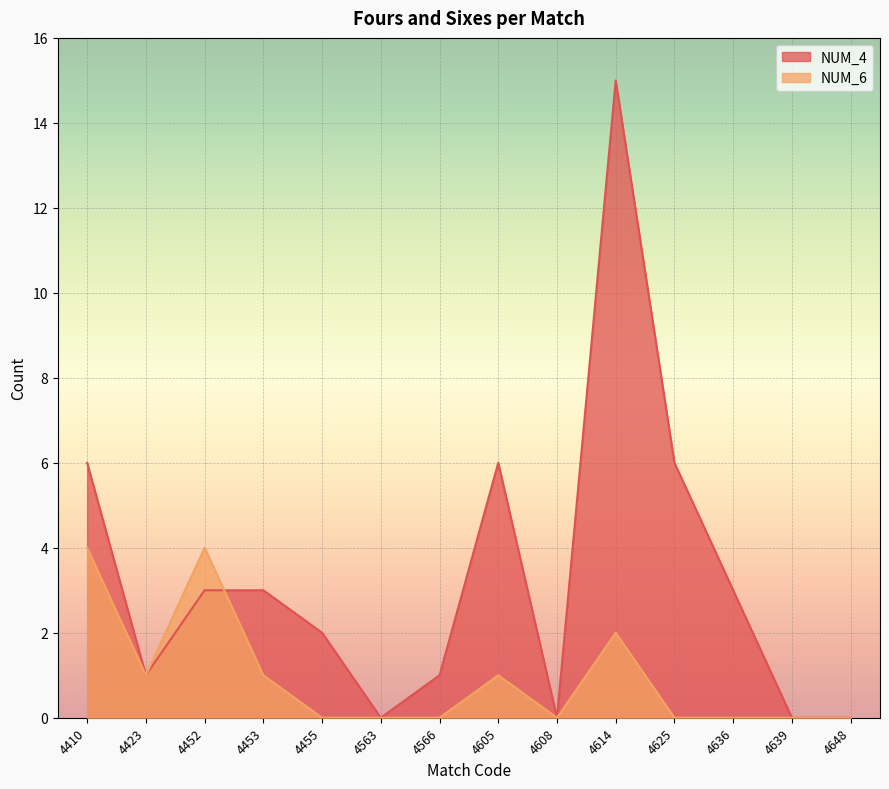

Rank the series by their average value, from highest to lowest.

NUM_4, NUM_6